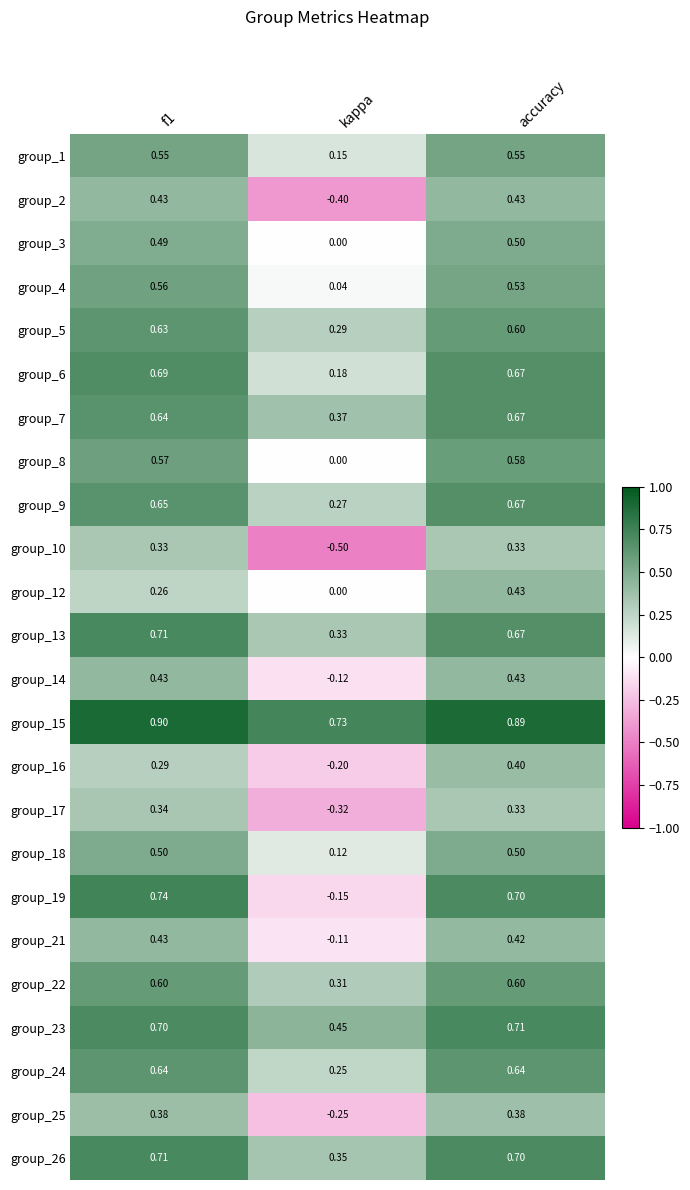

At which label is group_21 closest to 0?

kappa